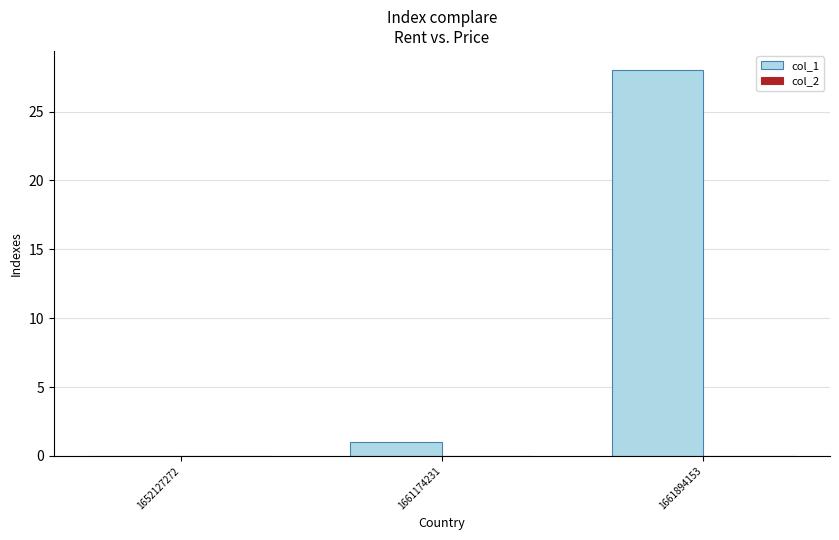

Reading left to right, list all the values displayed in this chart.

1652127272=0	1661174231=1	1661894153=28